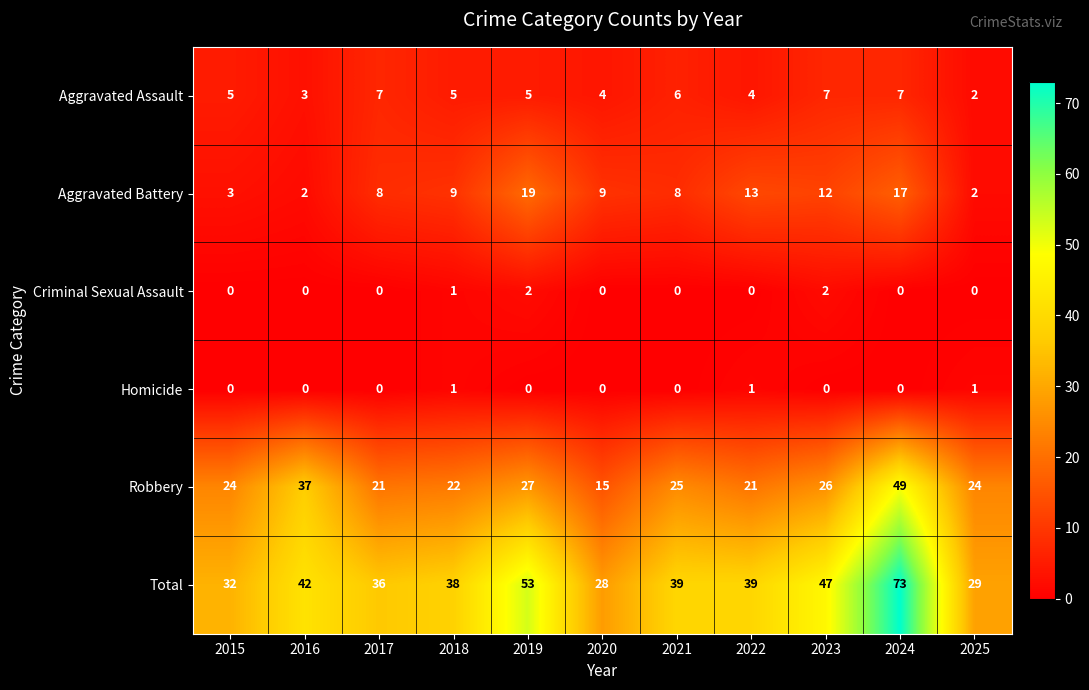

Rank the series by their maximum value, from highest to lowest.

Total, Robbery, Aggravated Battery, Aggravated Assault, Criminal Sexual Assault, Homicide